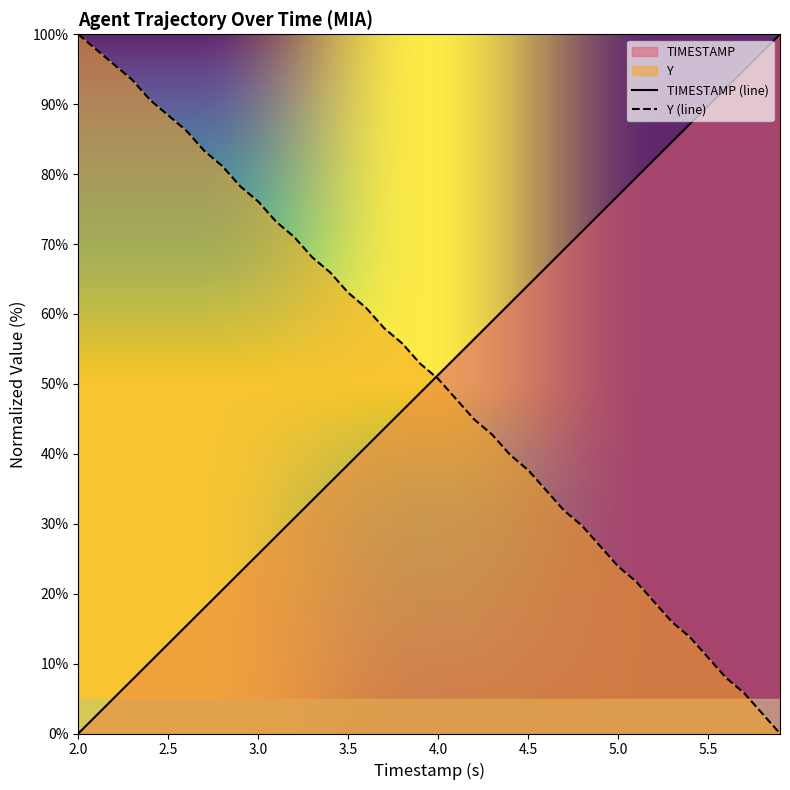

Which series has the largest total across all categories?

Y (line)